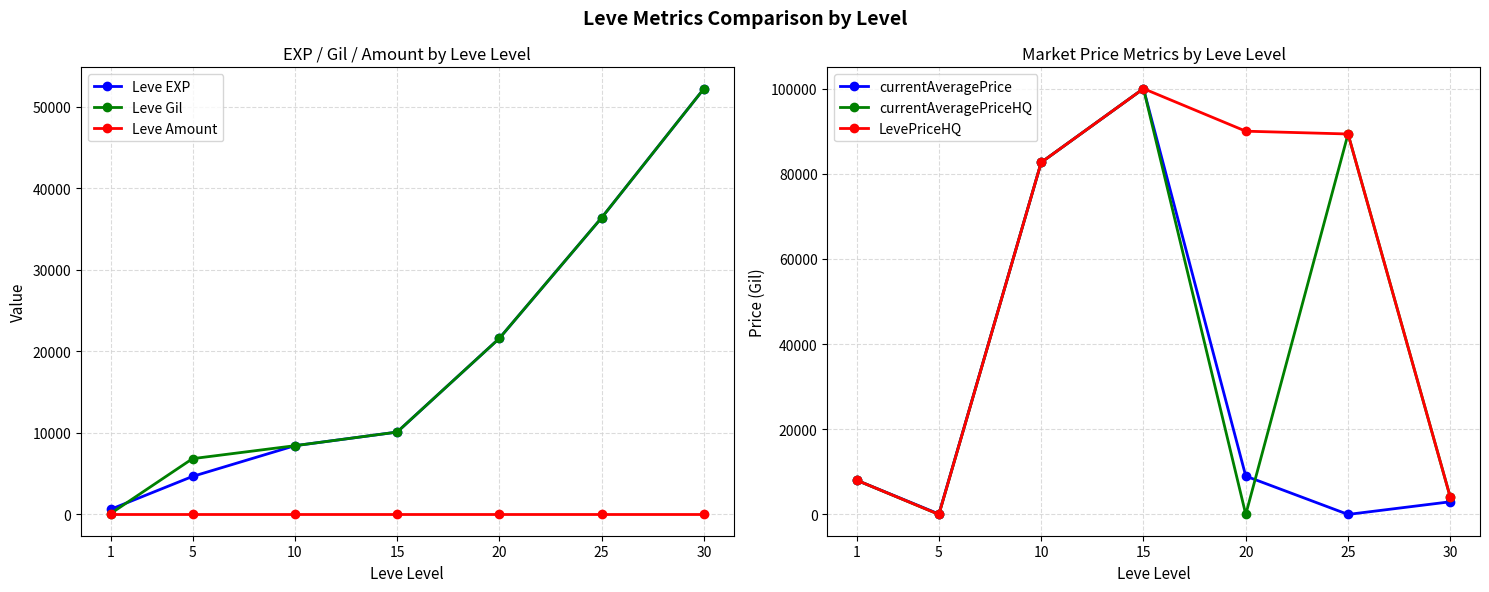

How many positive values does the currentAveragePrice series have?

6